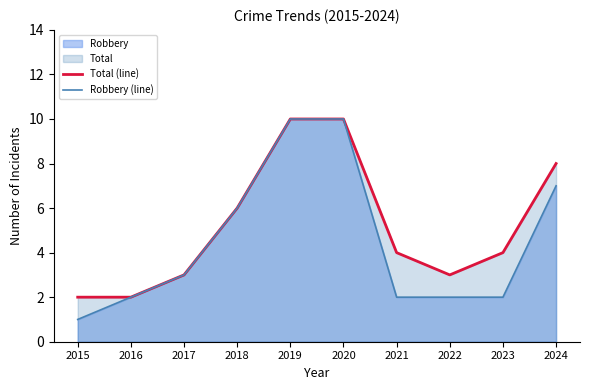

Is the value of Robbery (line) at 2017 greater than the value of Total (line) at 2017?

No